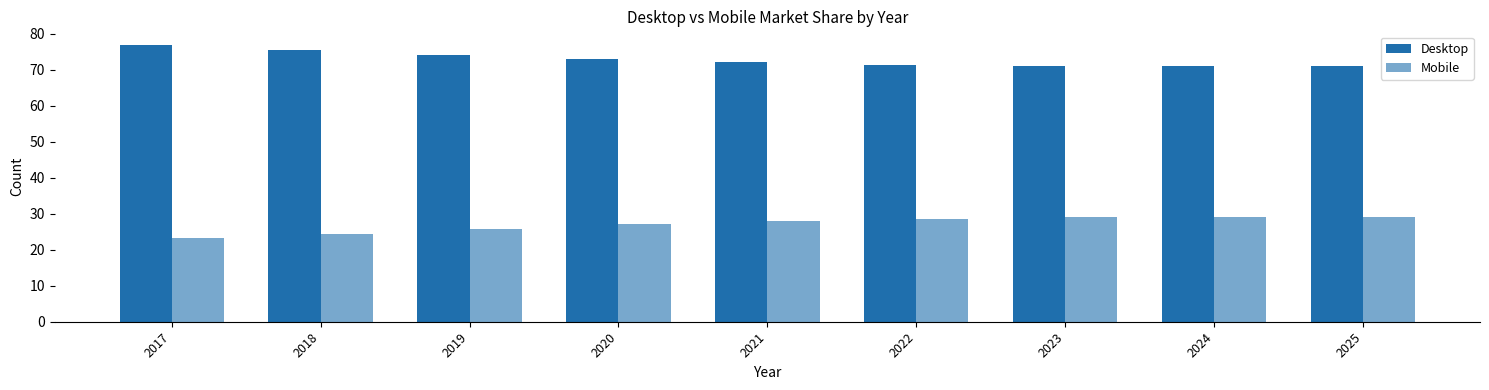

How many data points does each series have?

9